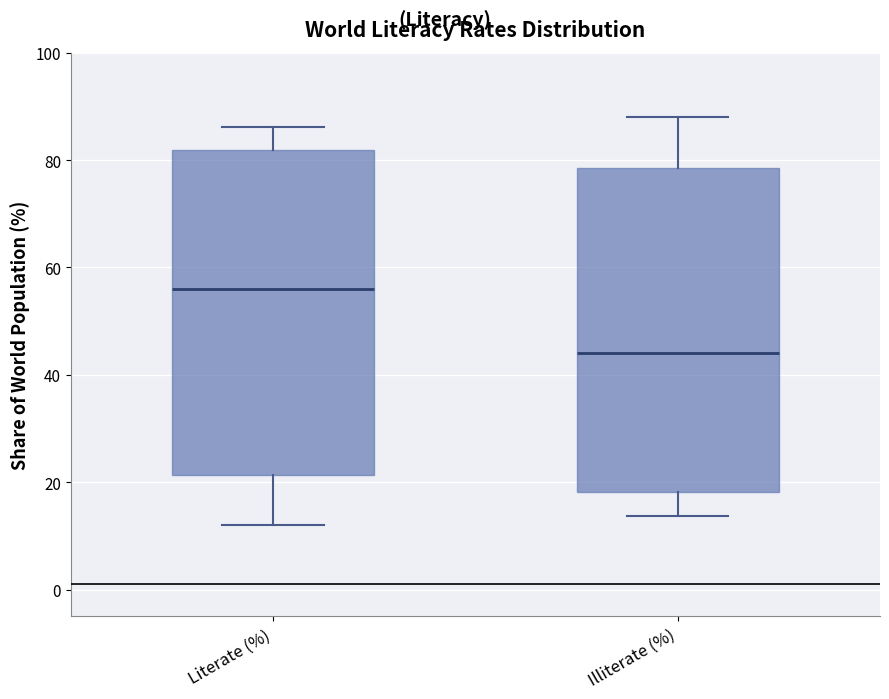

Reading left to right, read every box against the y-axis: the position of its median line, the range the box covers, and the ends of its whiskers. The values are not printed on the chart, so give them approximately, as read against the axis.

Literate (%): median 56, box 22 to 82, whiskers 12 to 86
Illiterate (%): median 44, box 18 to 78, whiskers 14 to 88